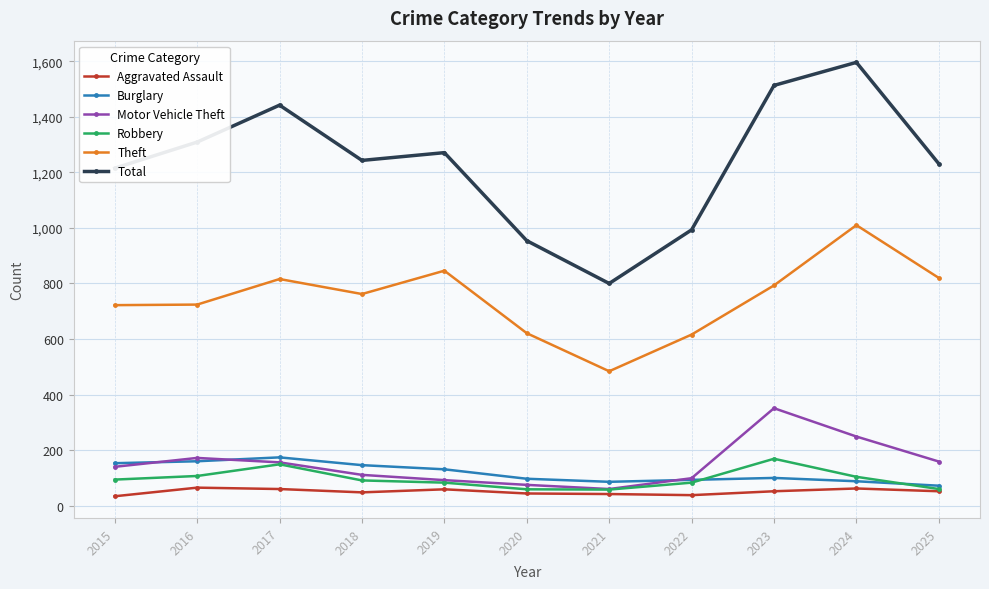

The value of Aggravated Assault at 2025 is 52. True or false?

True